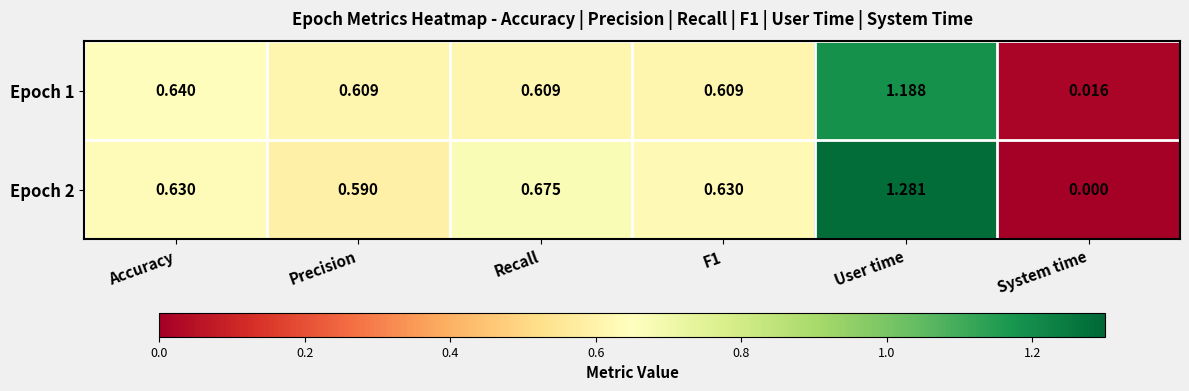

Which series has the largest range (max minus min)?

Epoch 2